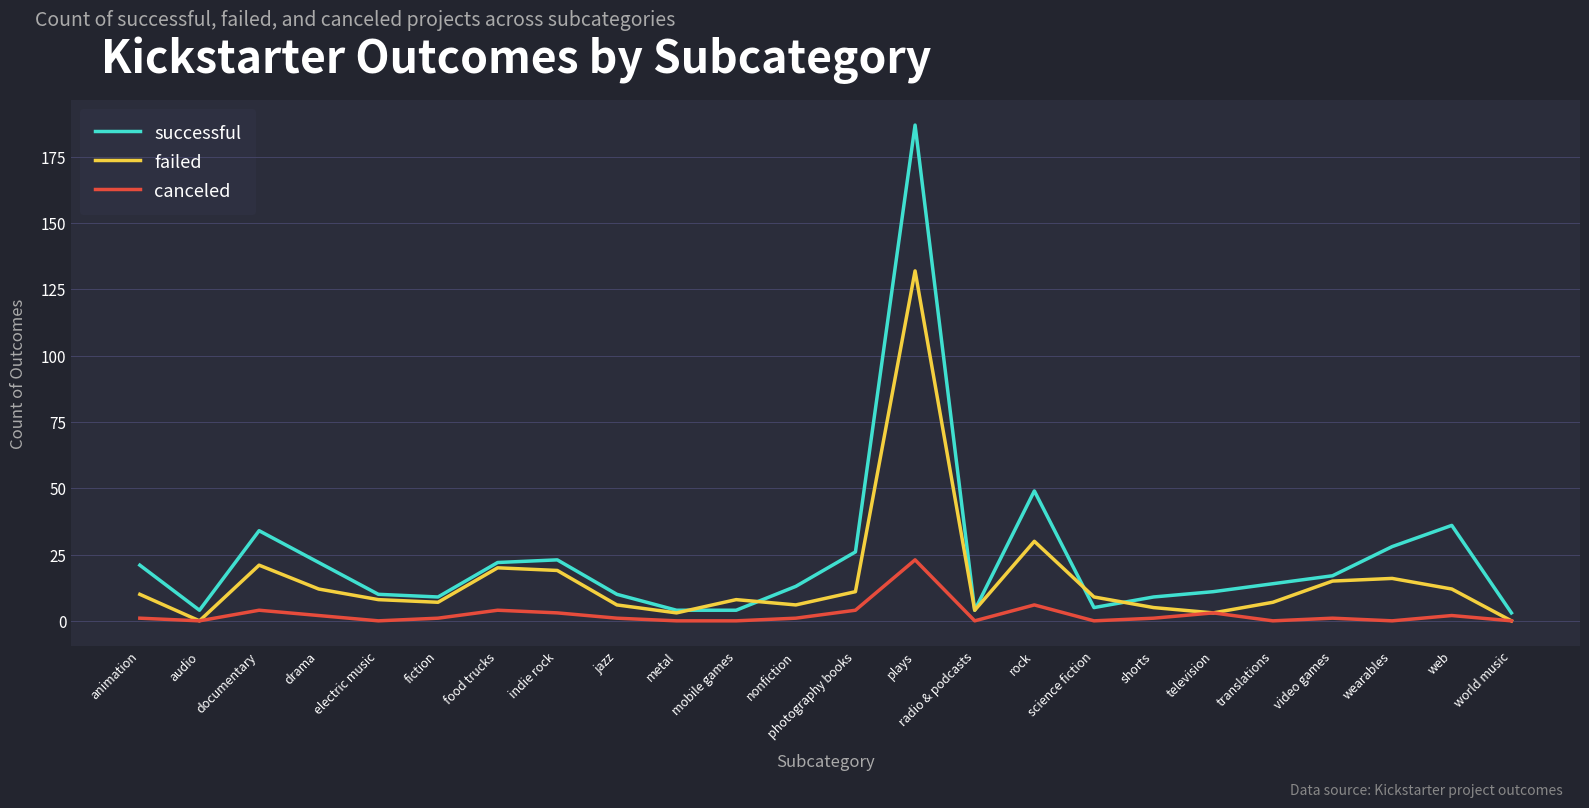

Does the chart have visible grid lines?

Yes